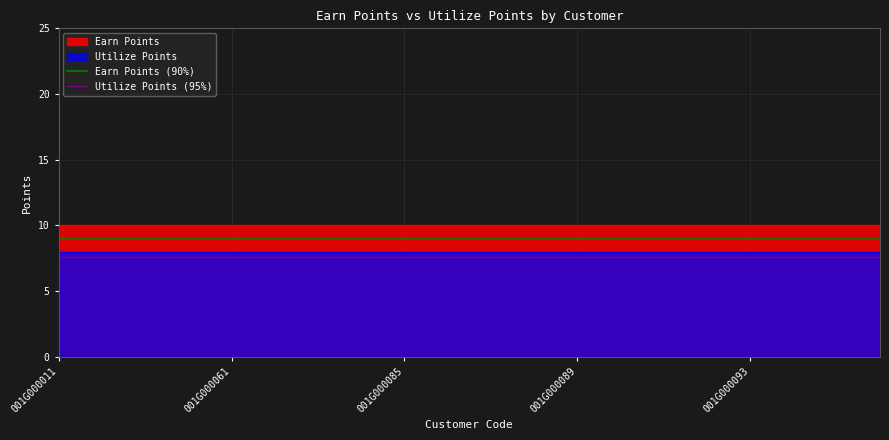

True or false: Utilize Points (95%) and Earn Points (90%) intersect in this chart.

False